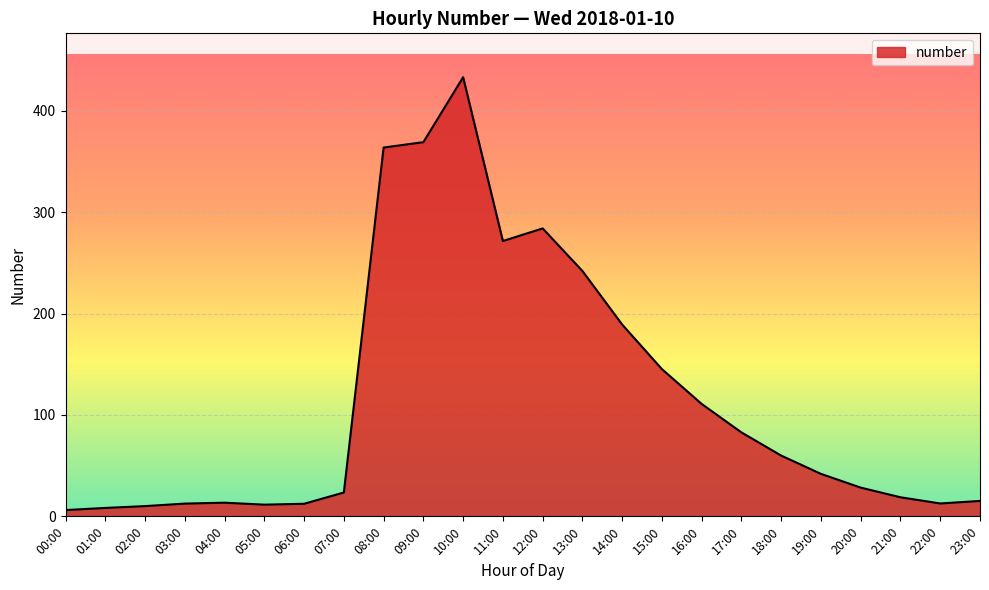

What is the smallest value displayed?

6.2